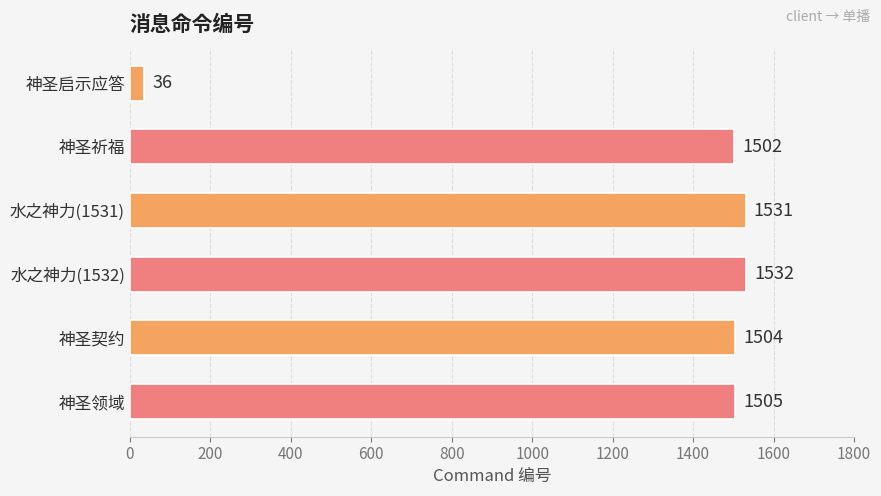

What is the difference between the maximum and minimum values?

1496